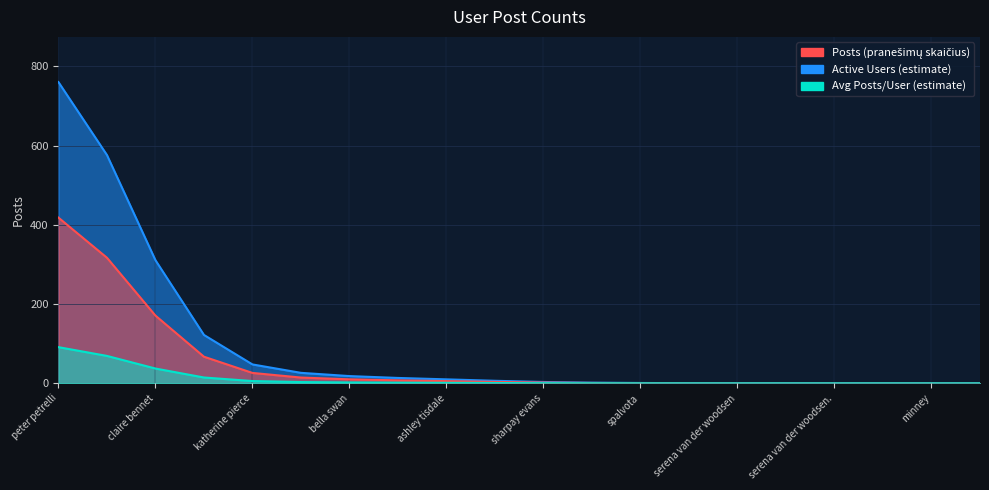

Does the chart display data point markers on the line(s)?

No